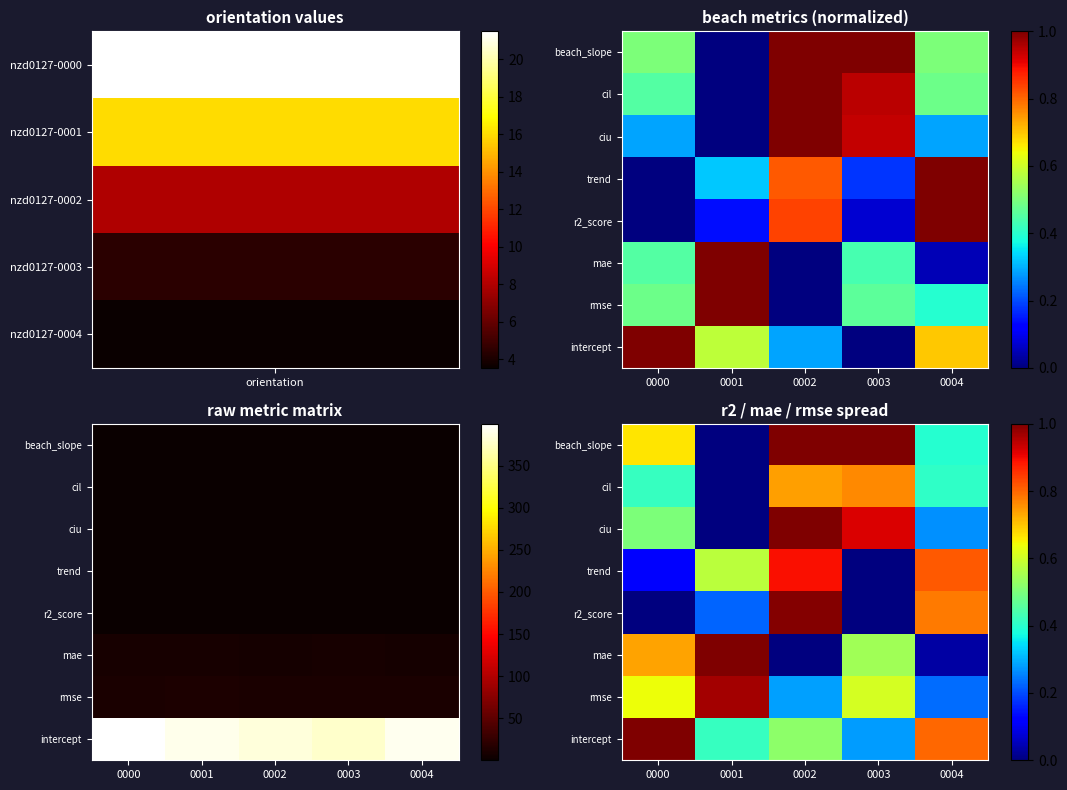

At 0004, list the series in order from smallest to largest.

mae, rmse, ciu, beach_slope, cil, r2_score, intercept, trend